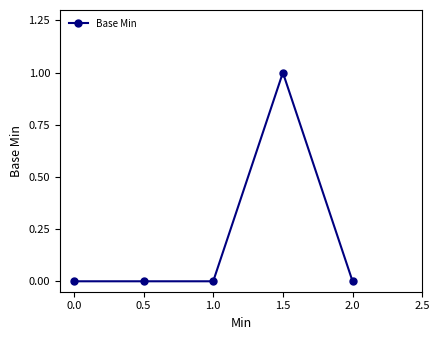

List the labels in order of value, smallest first.

0.0, 0.5, 1.0, 2.0, 1.5